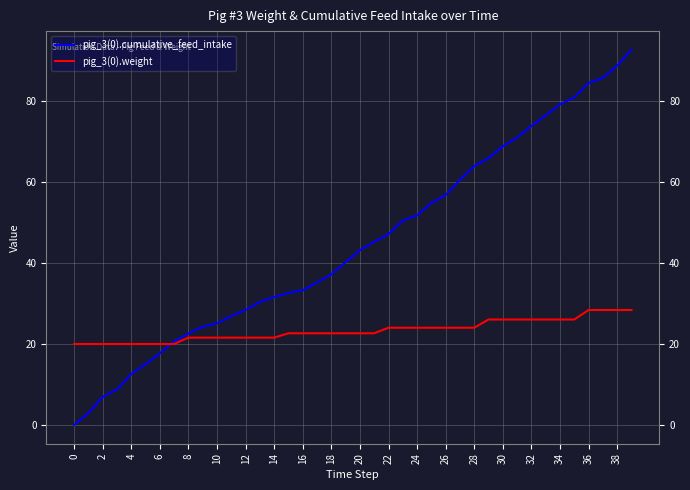

Which series has the largest total across all categories?

pig_3(0).cumulative_feed_intake